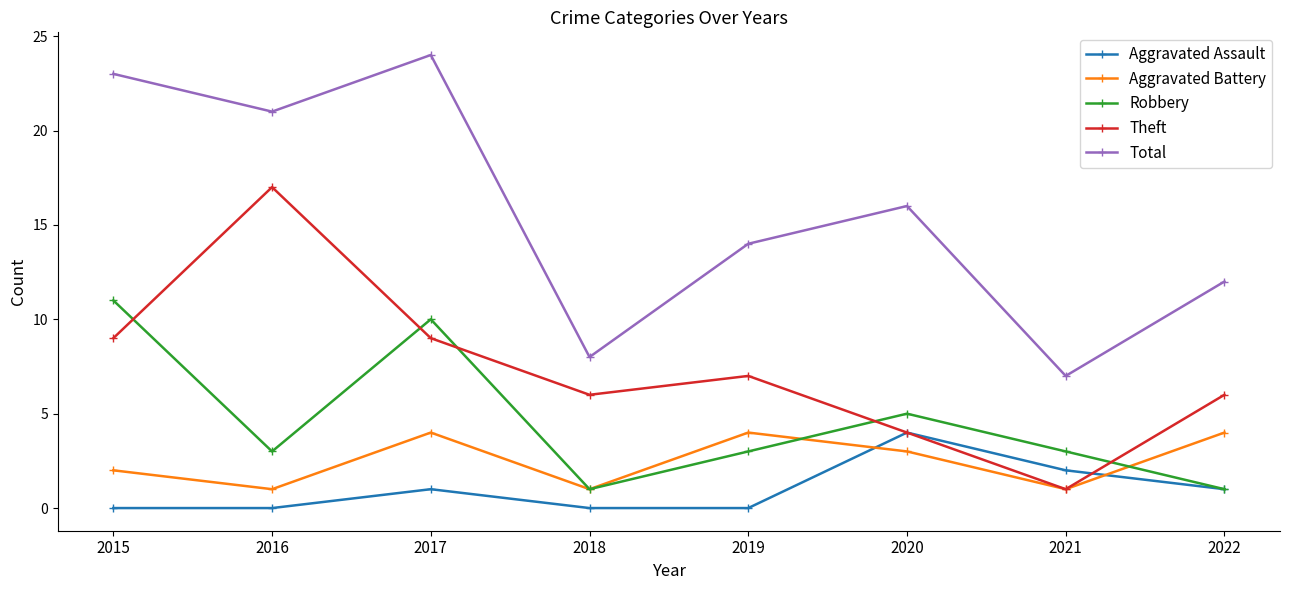

After their last crossing, which series has the higher values: Theft or Aggravated Assault?

Theft